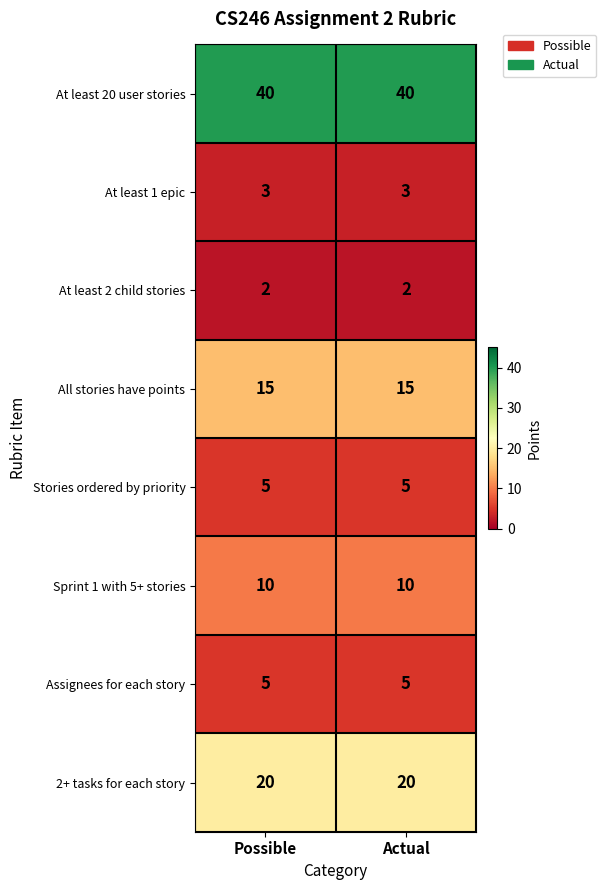

What is the spread (max minus min) of values at Actual?

38